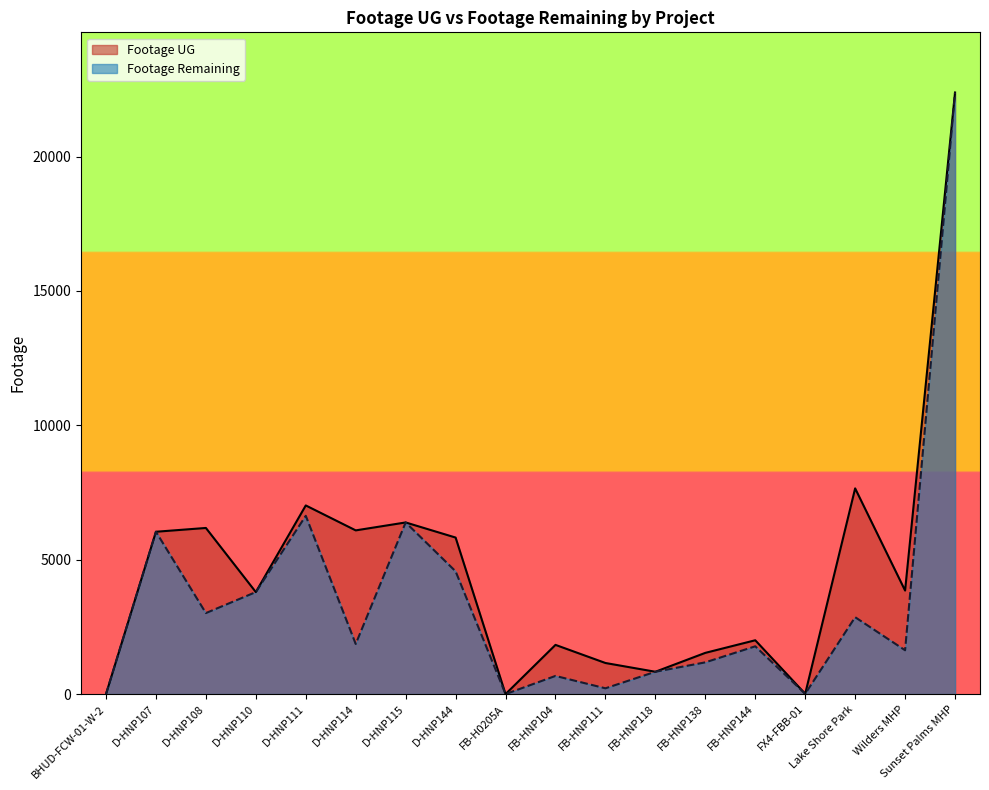

At which label does Footage UG first exceed 3853?

D-HNP107